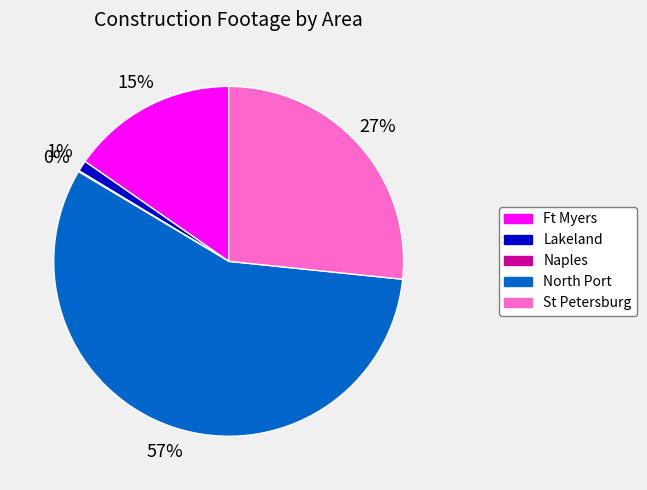

Is there any slice that represents more than half of the pie?

Yes